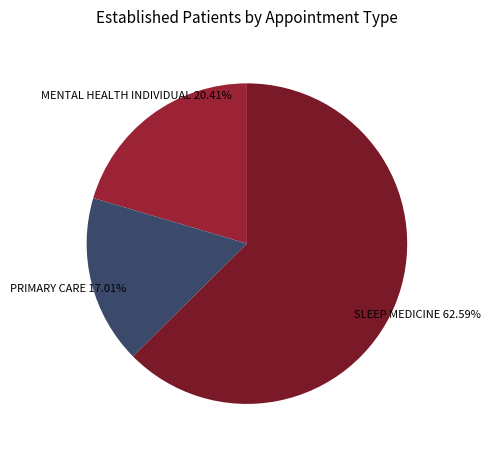

How many segments does this pie chart have?

3